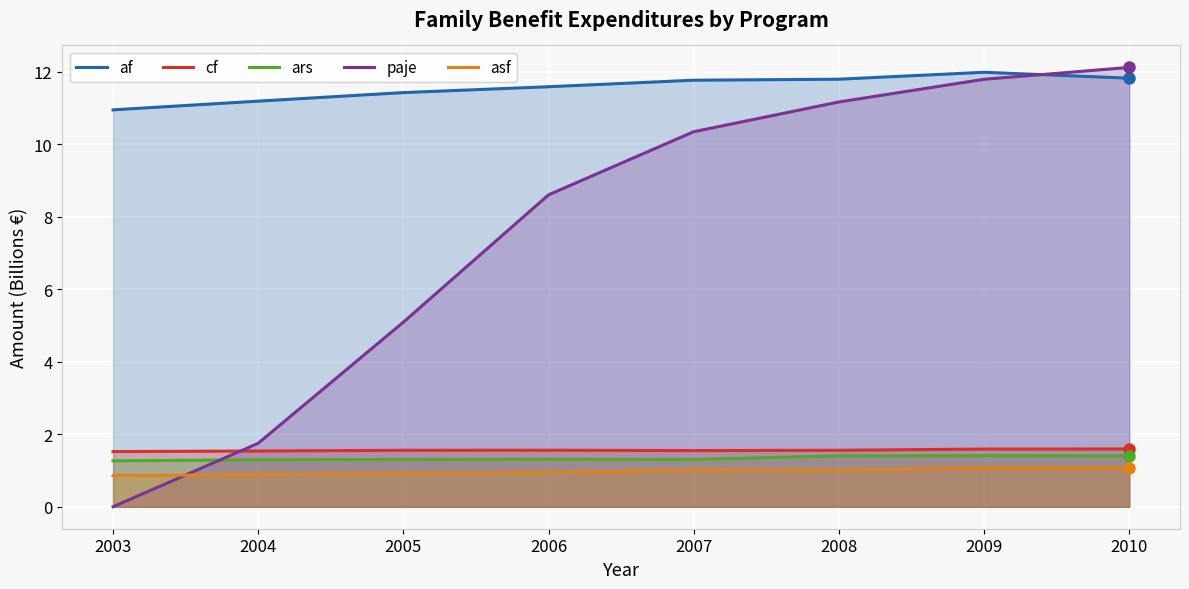

Count the number of categories in the chart.

8